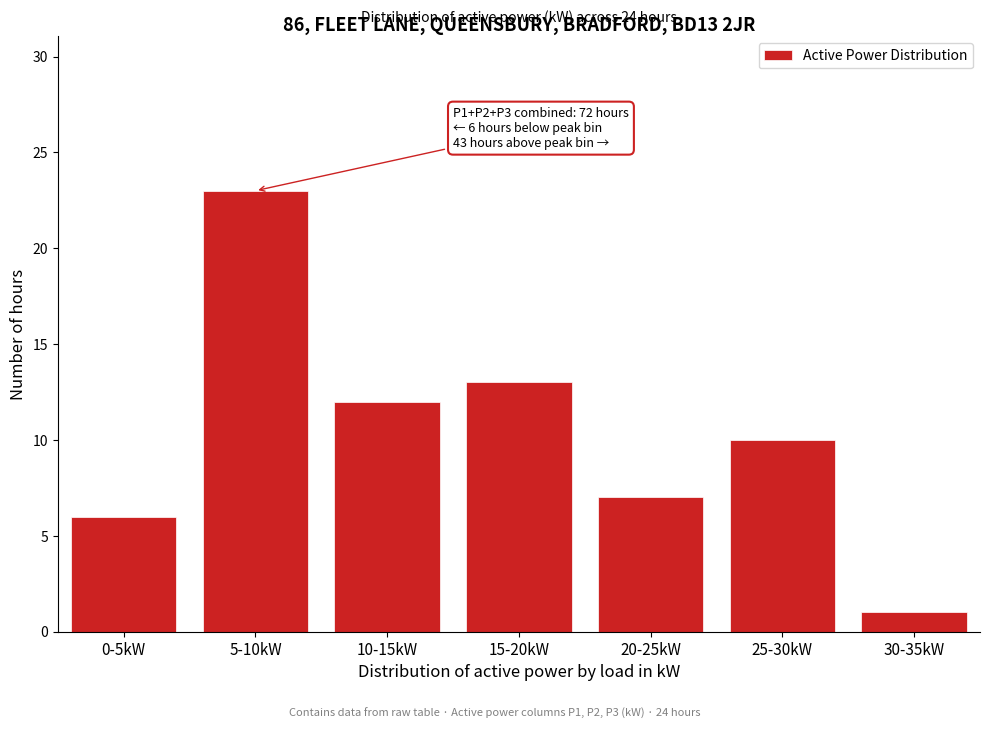

Reading left to right, list all the values displayed in this chart.

0-5kW=6	5-10kW=23	10-15kW=12	15-20kW=13	20-25kW=7	25-30kW=10	30-35kW=1